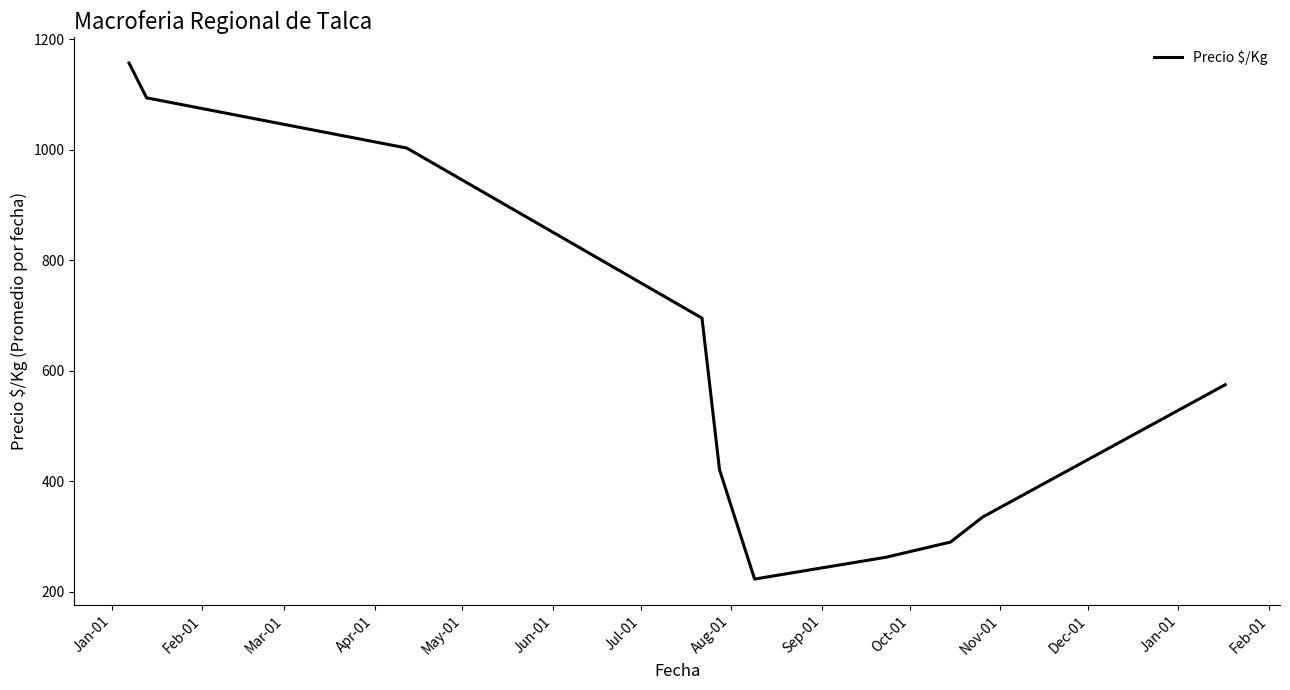

How many lines are shown in the chart?

1